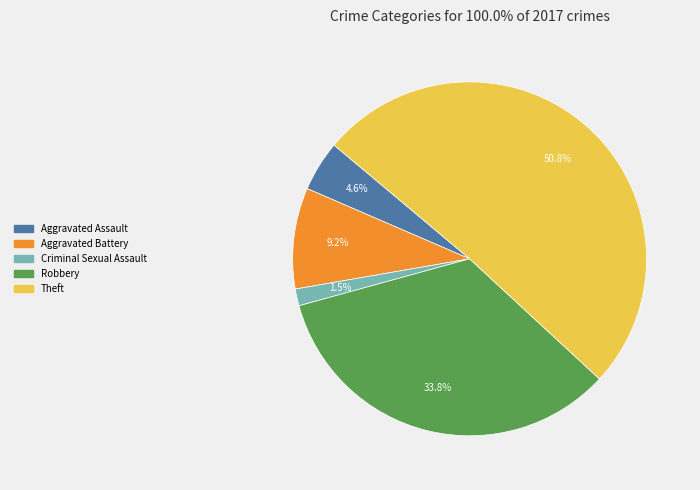

To the nearest percent, what is the difference between the largest and smallest slice percentages?

49%